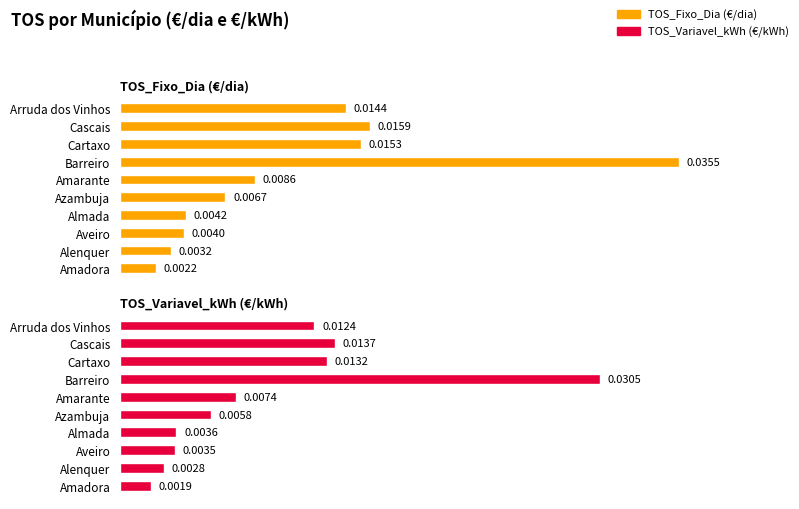

Which series has the largest total across all categories?

TOS_Fixo_Dia (€/dia)